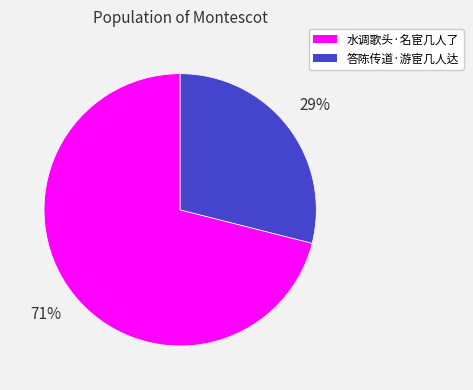

Combined, do 水调歌头·名宦几人了 and 答陈传道·游宦几人达 account for over 50%?

Yes